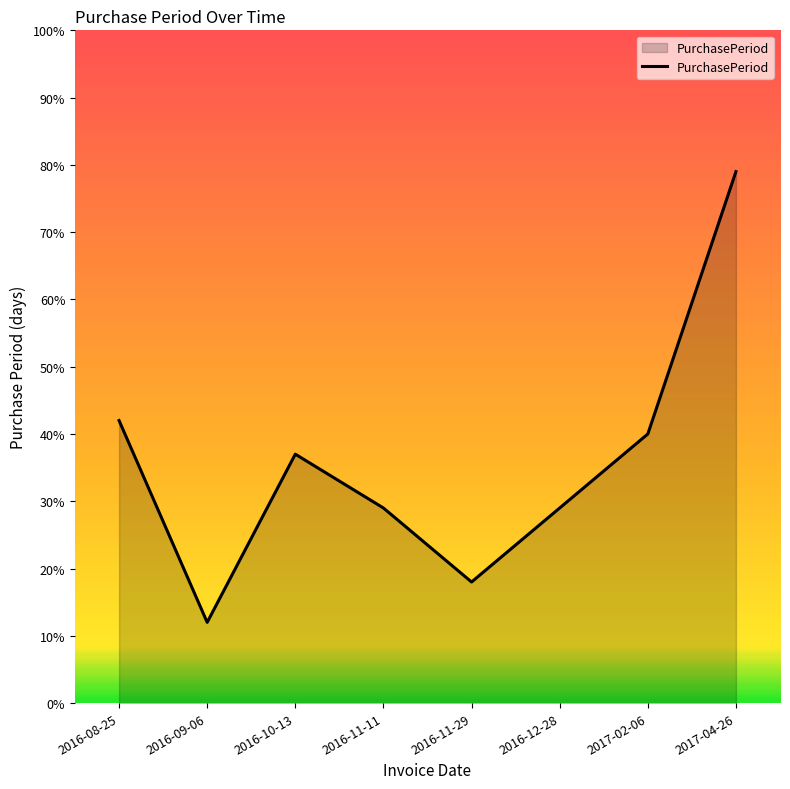

Where does the data first go above 37?

2016-08-25